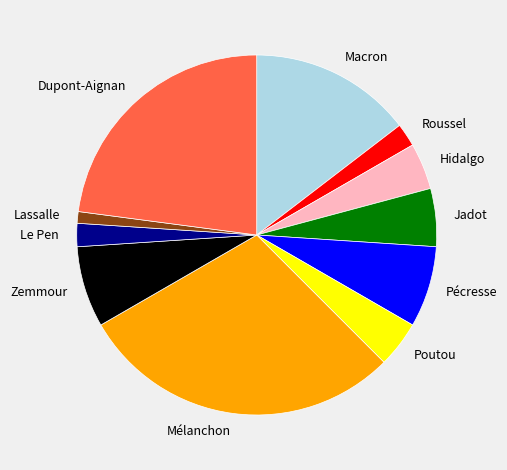

Count the number of slices in the pie.

11